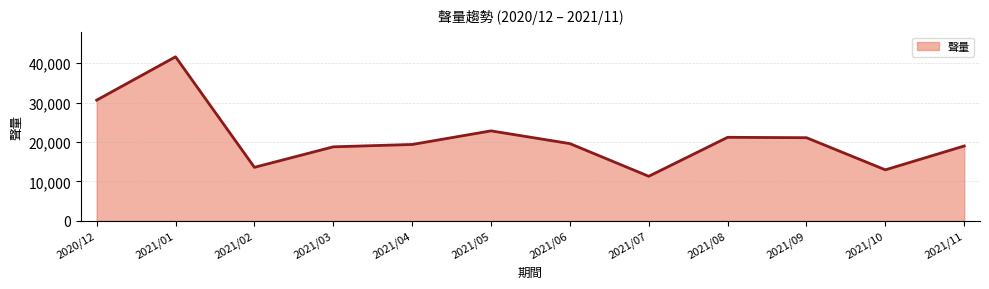

Which label corresponds to the largest value in the chart?

2021/01